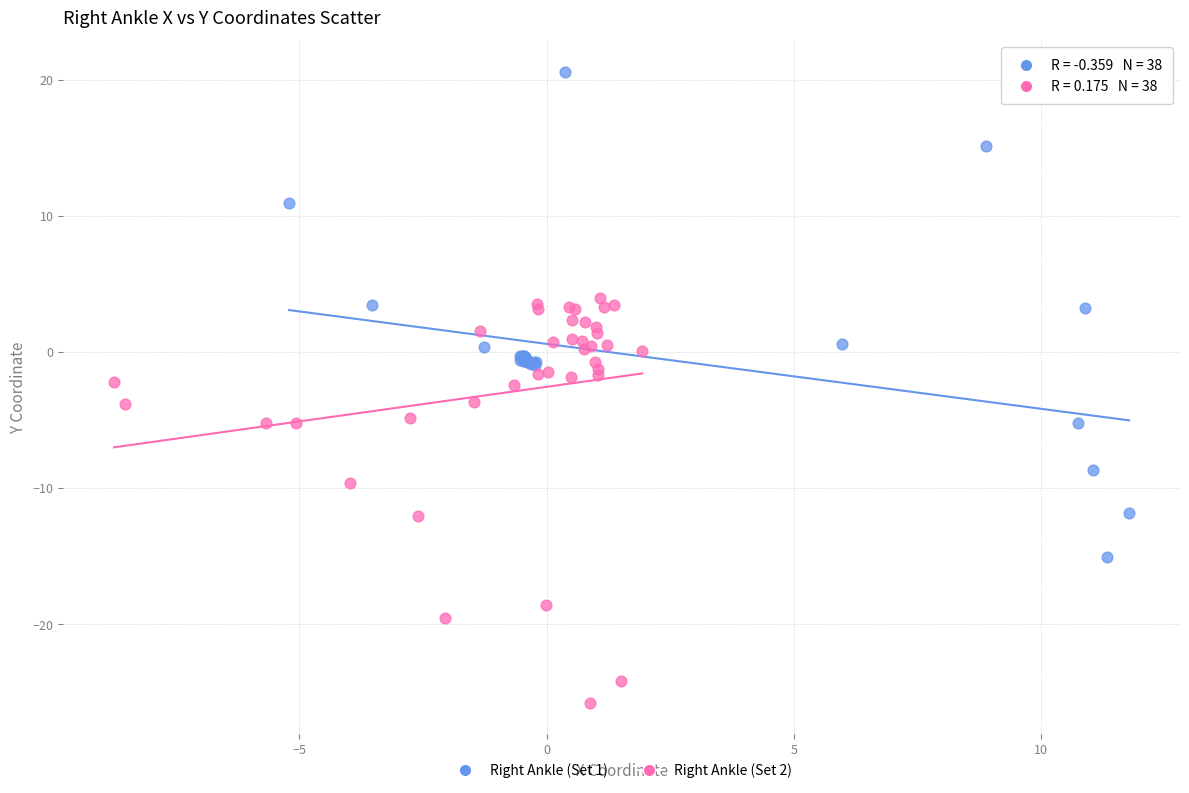

Which series has the widest spread of Y values?

Right Ankle (Set 1)